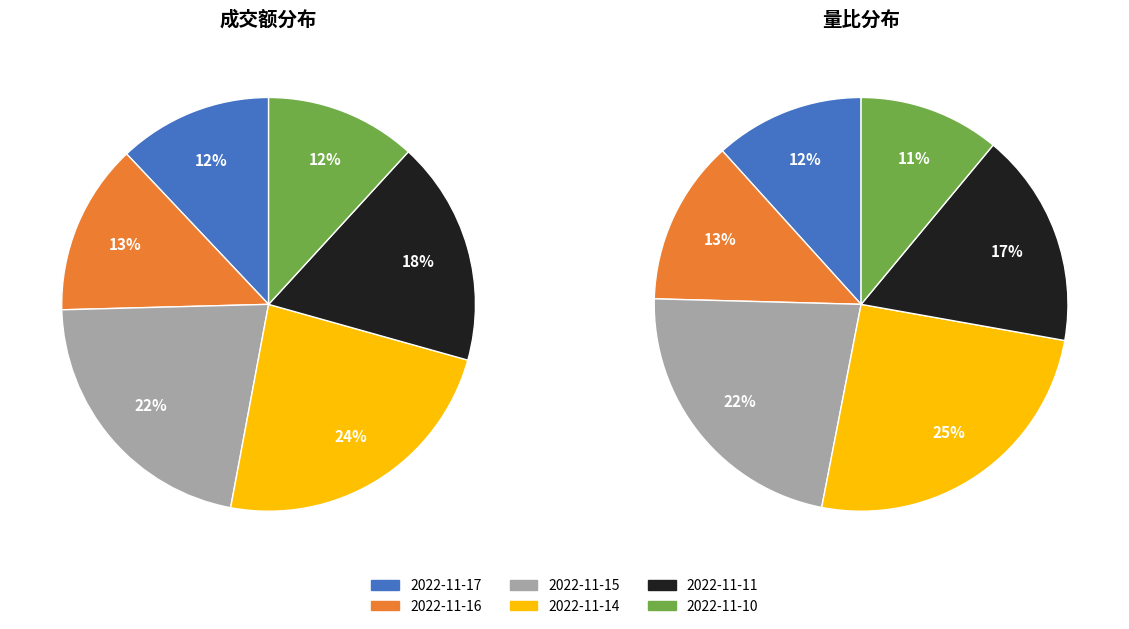

True or false: 2022-11-10 accounts for 12% of the total.

True